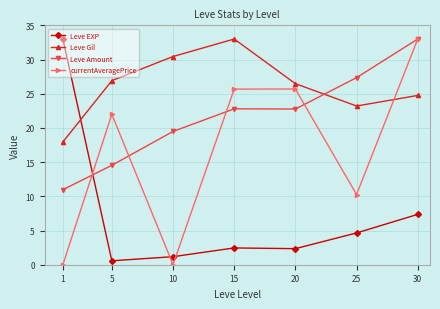

Which series changed the most between 5 and 30?

Leve Amount